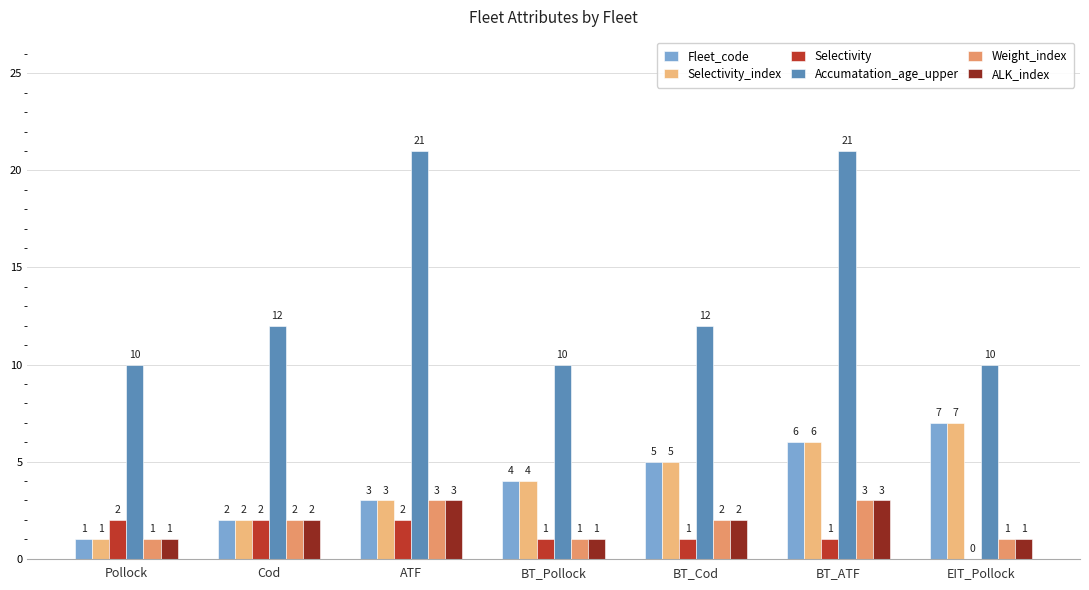

What is the sum of all Weight_index values?

13